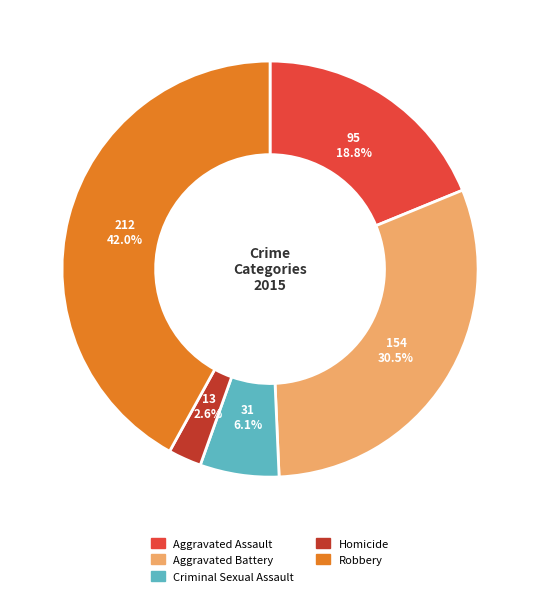

Does Robbery represent more than half of the total?

No